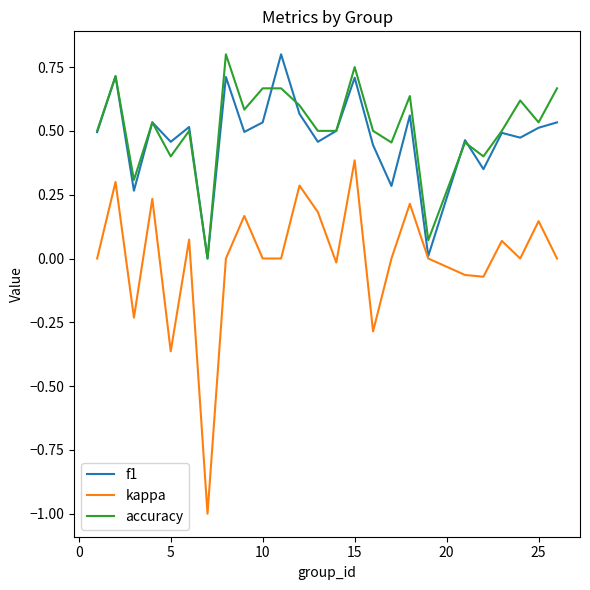

True or false: kappa and accuracy cross at least once.

False